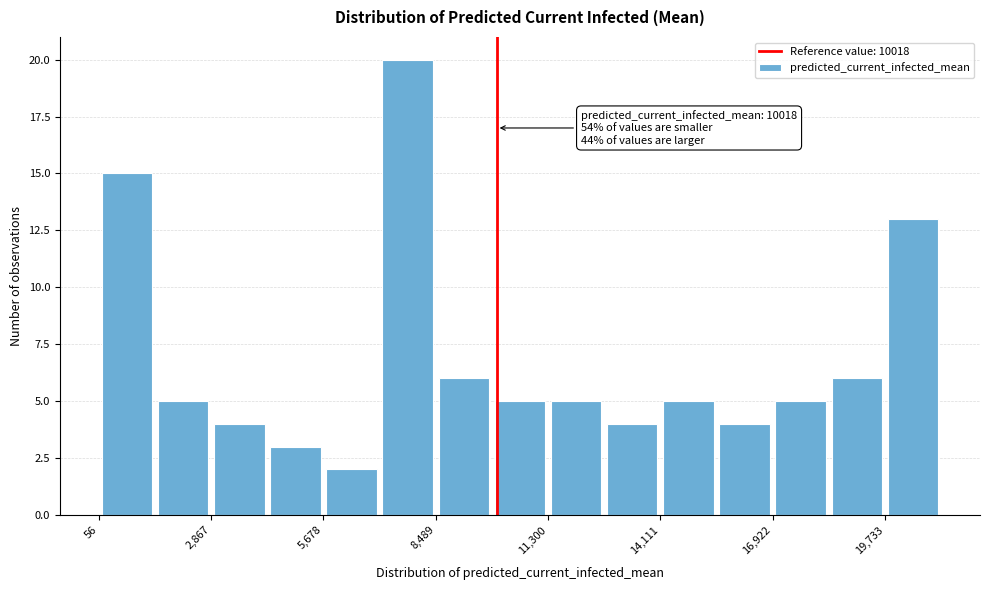

Around what value on the x-axis is the tallest bar? Give the approximate position of its centre, as read against the axis.

8000